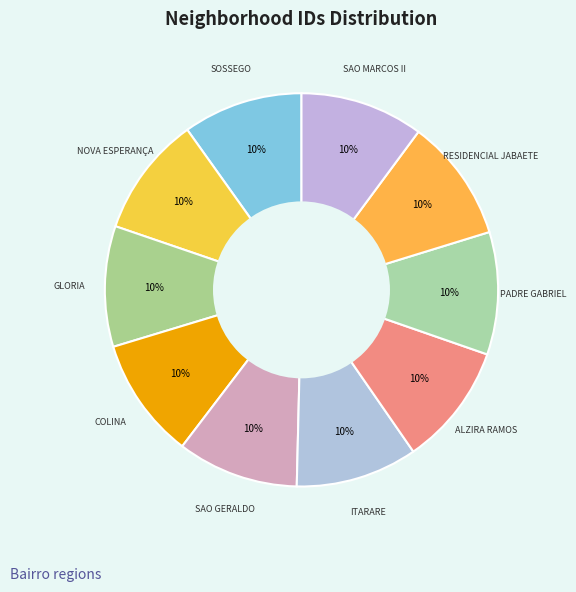

Count the number of slices in the pie.

10